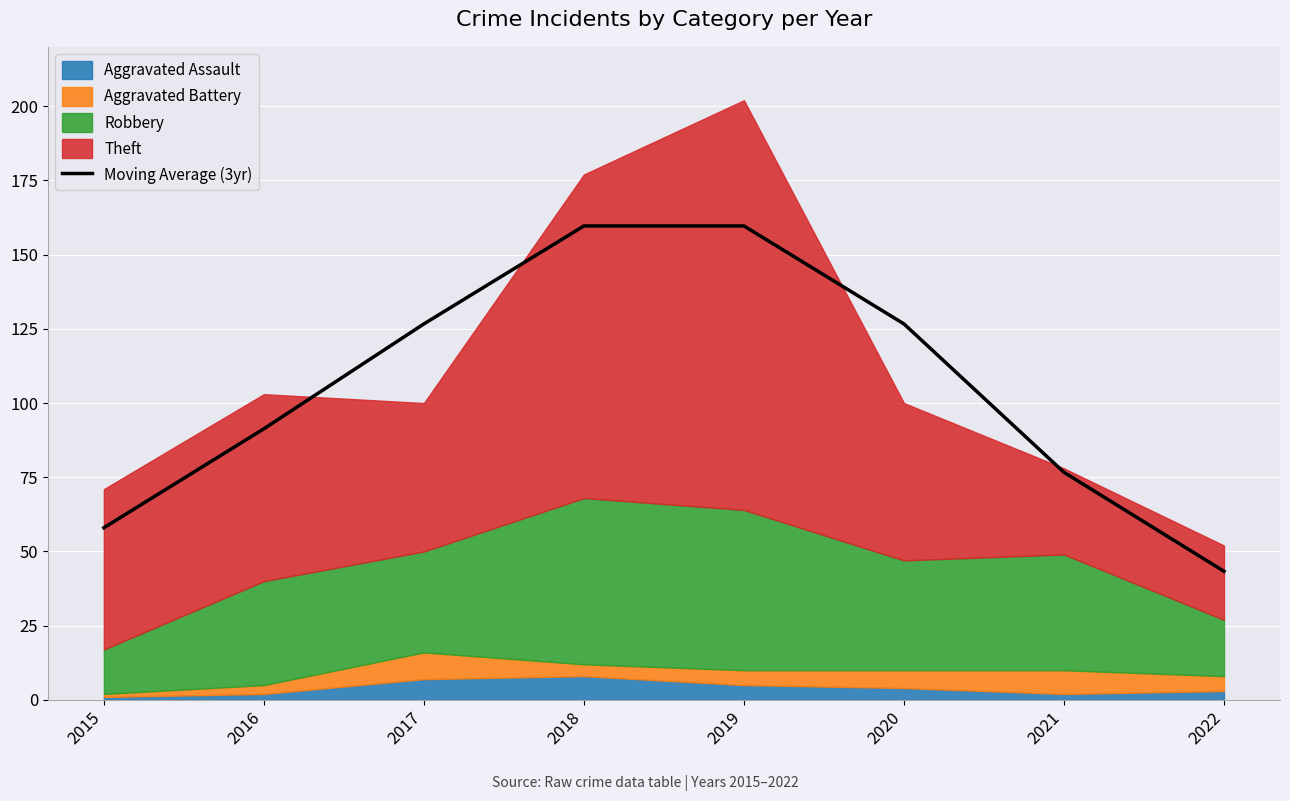

Reading left to right, list all the values displayed in this chart.

2015=58.0	2016=91.3	2017=126.7	2018=159.7	2019=159.7	2020=126.7	2021=76.7	2022=43.3